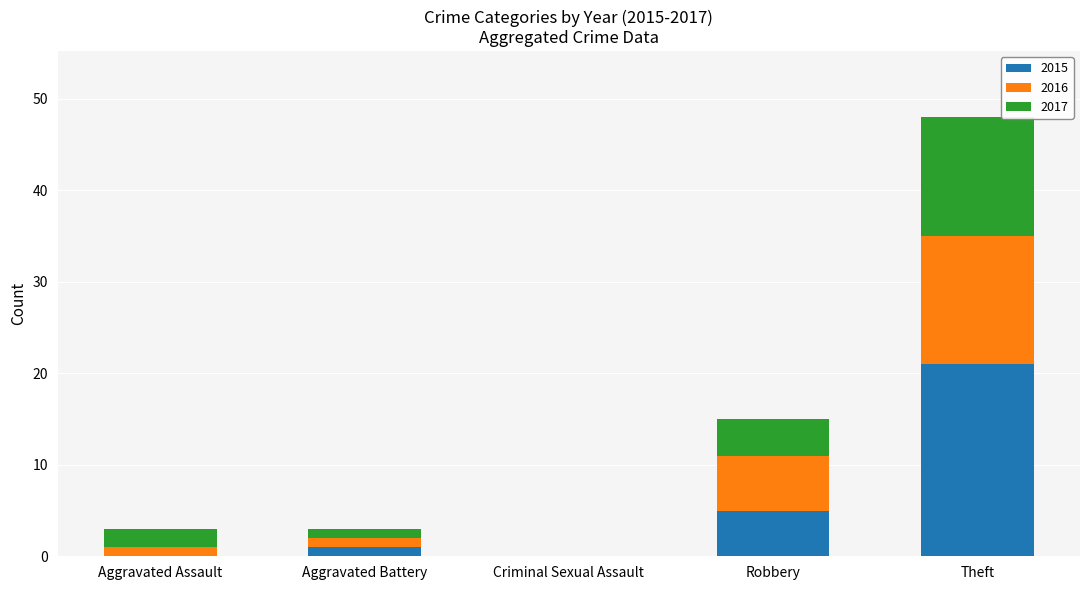

What is the total value across all series at Robbery?

15